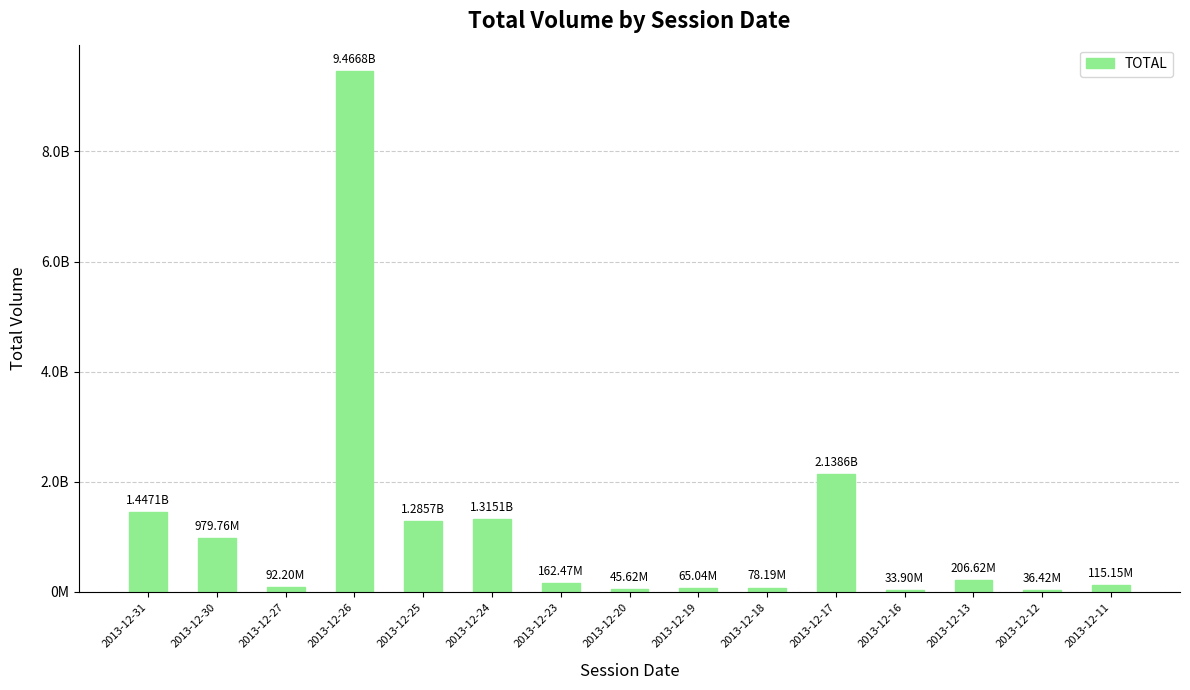

What is the sum of the values at 2013-12-12 and 2013-12-16?

70323810.5